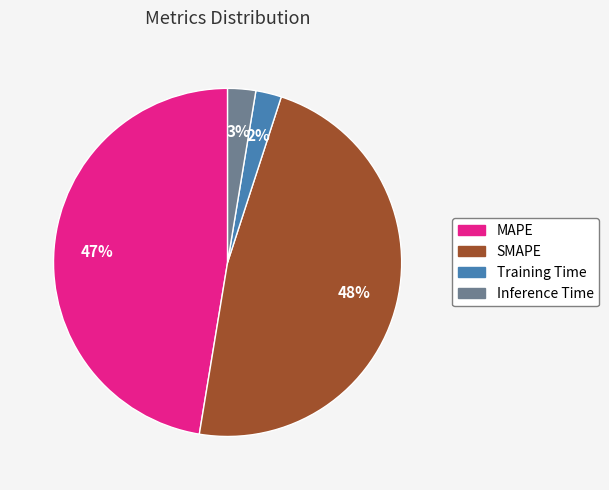

How many slices are in this pie chart?

4